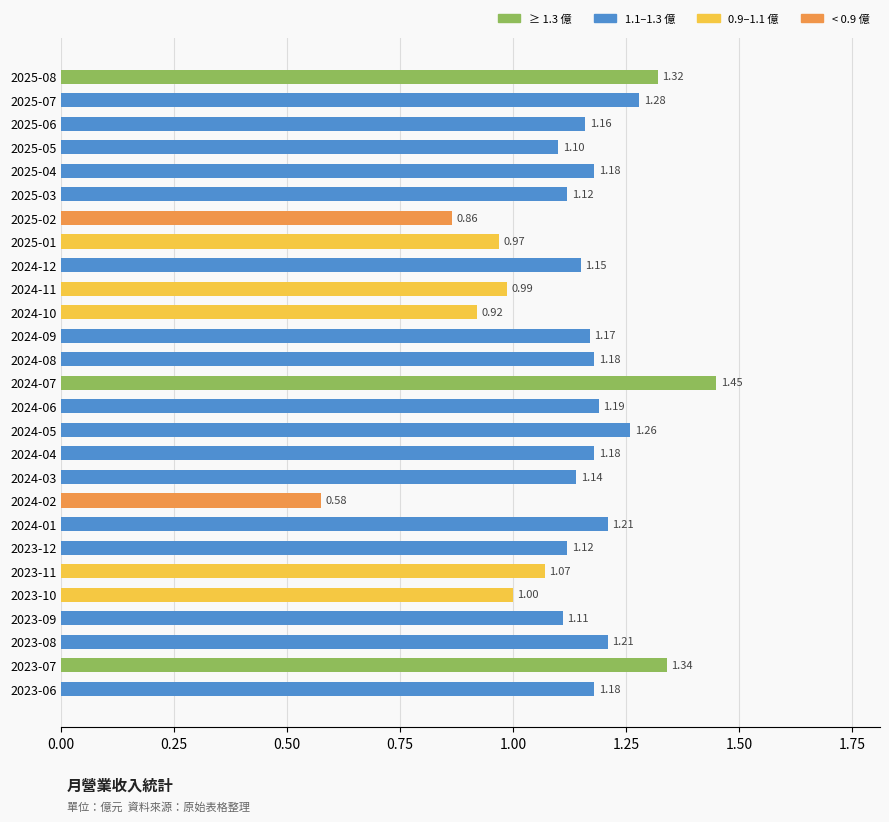

How many values are below 1?

5